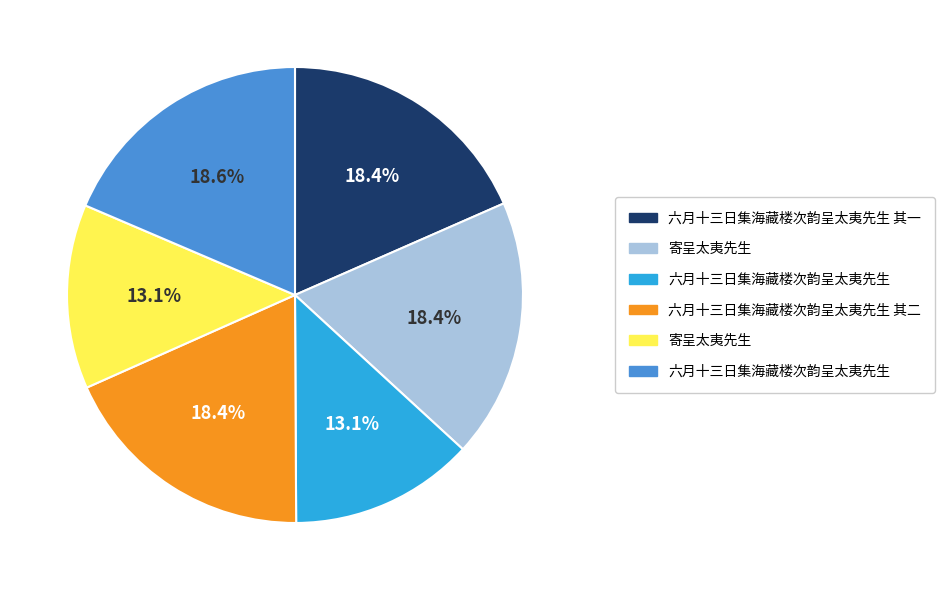

Is there a majority slice in this chart?

No